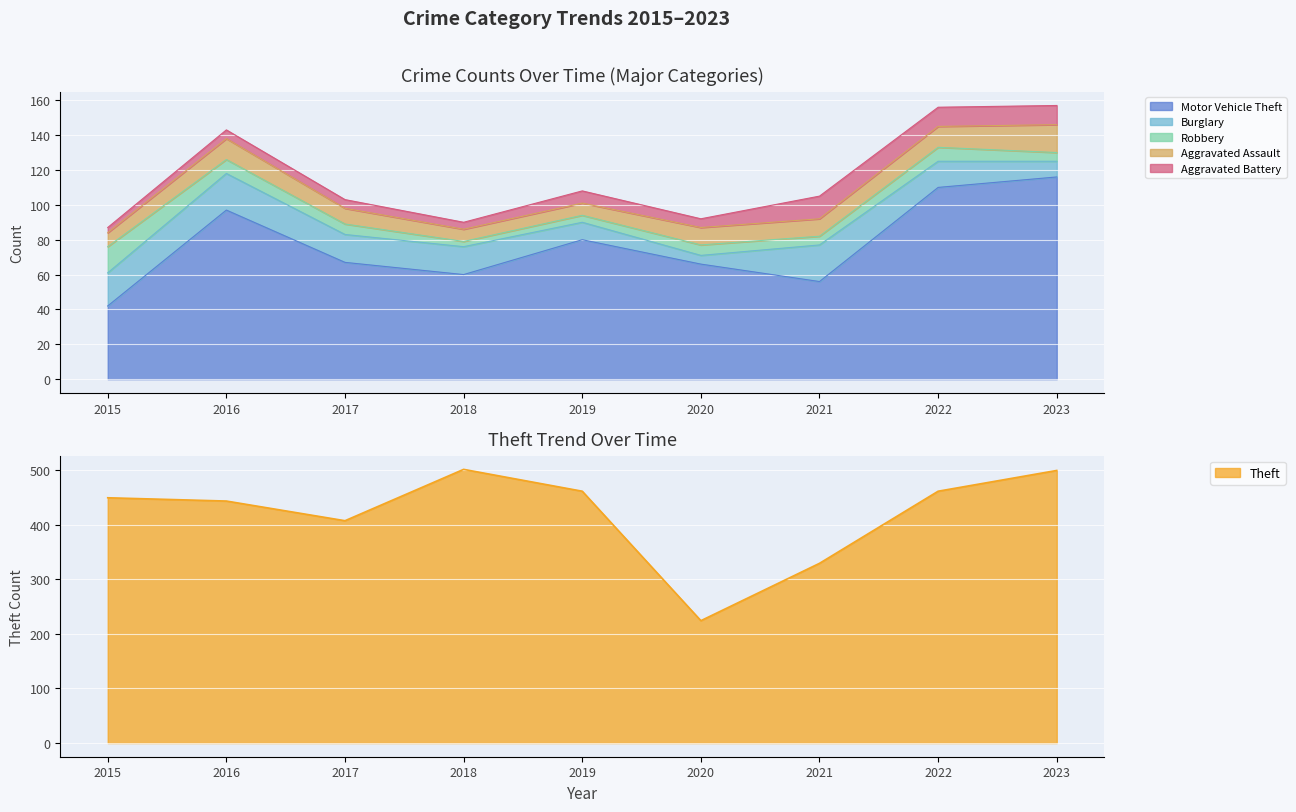

What is the sum of the Aggravated Assault values at 2022 and 2023?

28